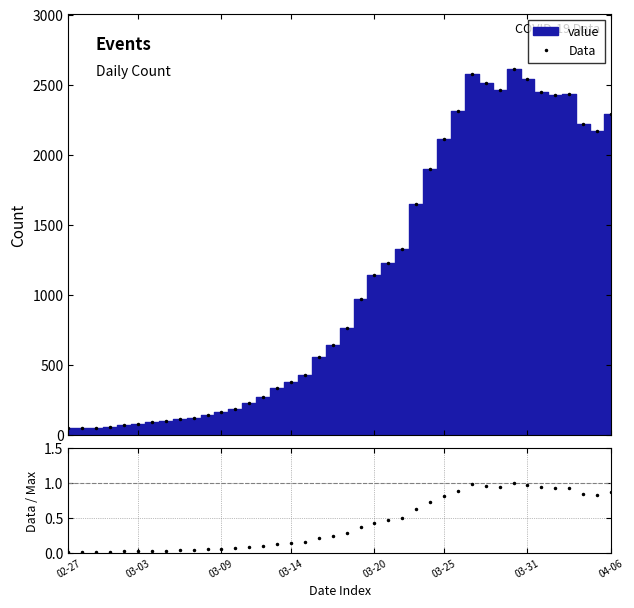

At which label is Data / Pred closest to 0?

02-27